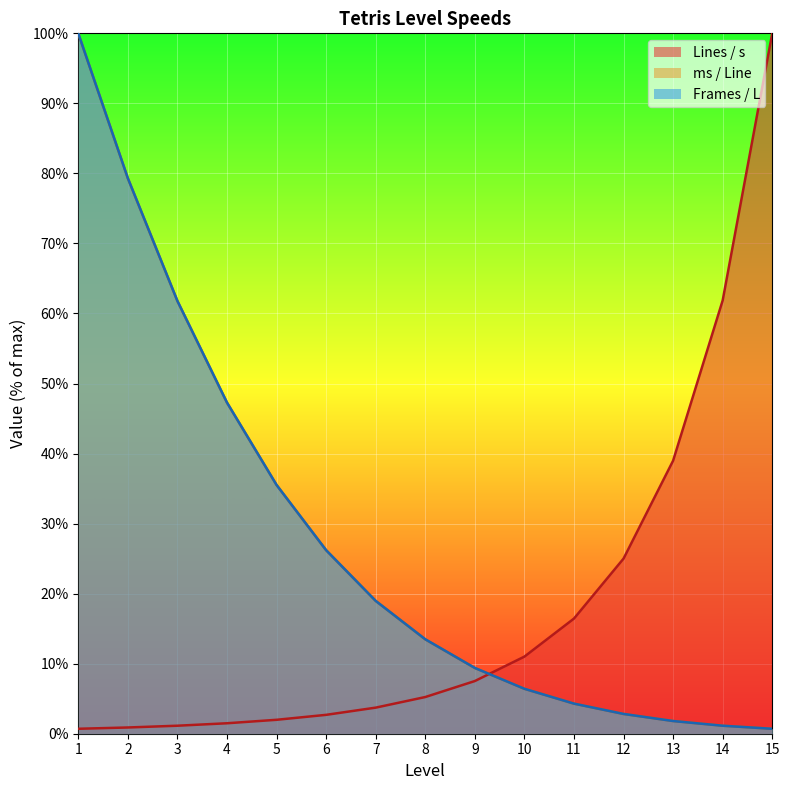

What is the value of the Lines / s point at the 1st from the left?

0.7